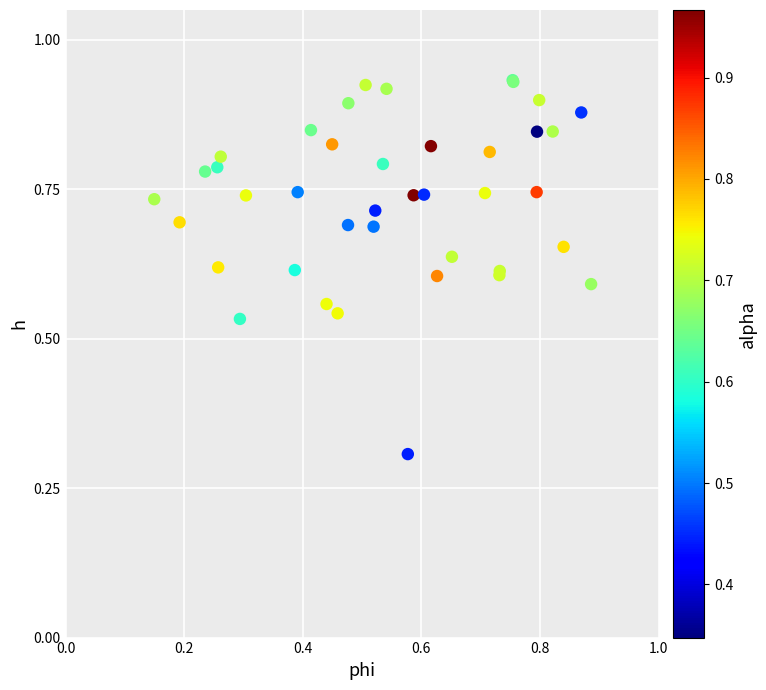

What Y value in the scatter plot is closest to 0?

0.3